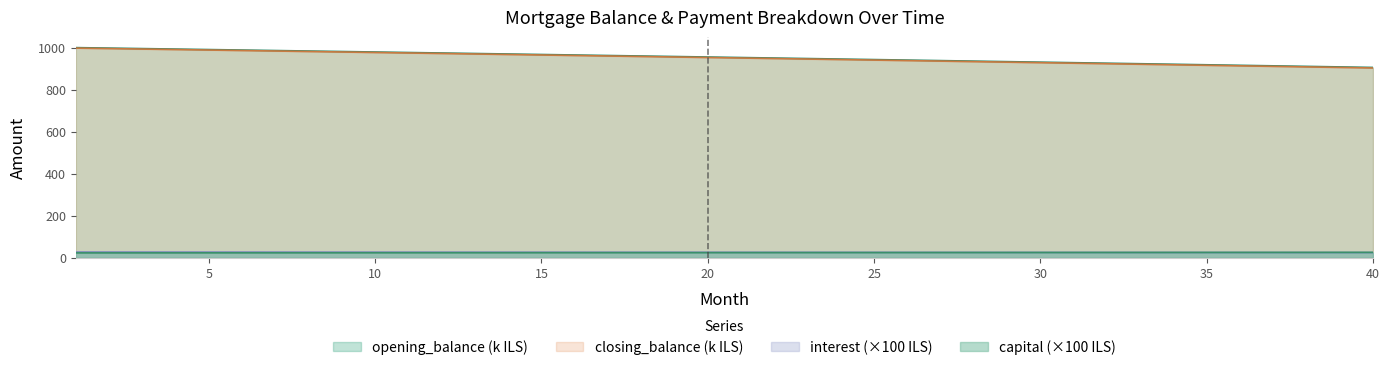

True or false: opening_balance and interest intersect in this chart.

False